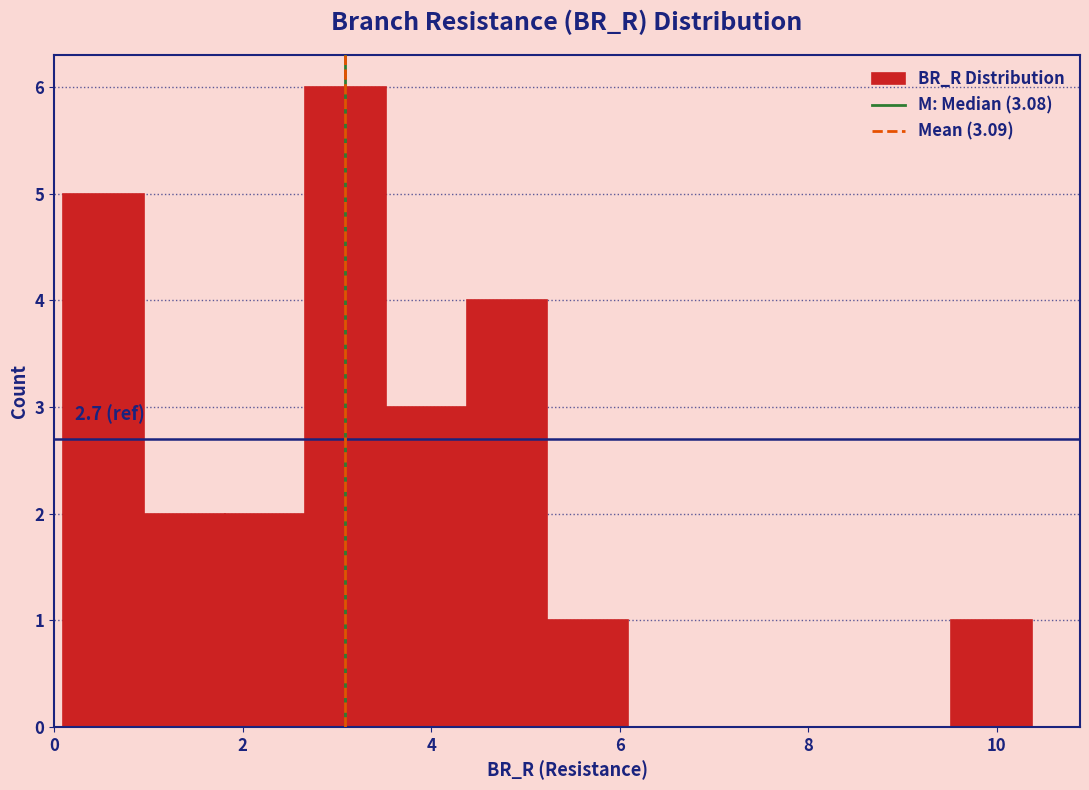

Which range on the x-axis has the tallest bar?

2.6 to 3.6